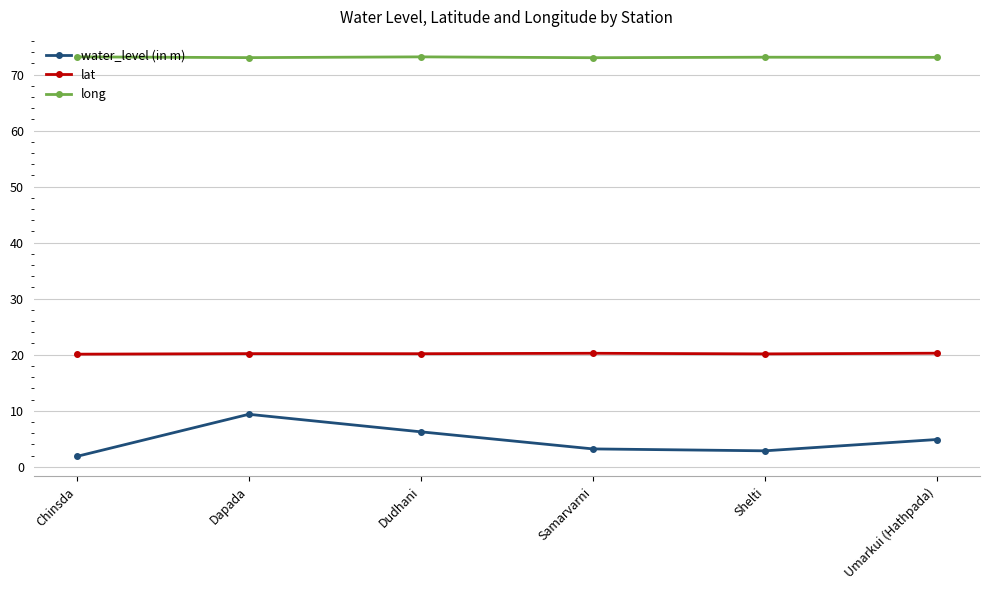

True or false: long has more than 2 points higher than both neighbors.

False